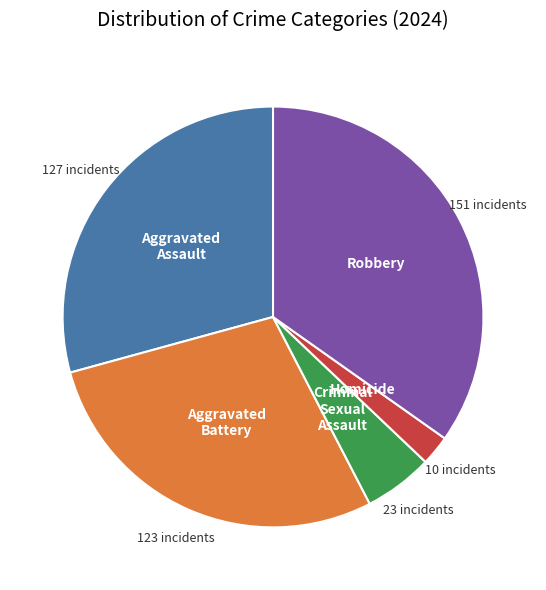

Is there a majority slice in this chart?

No